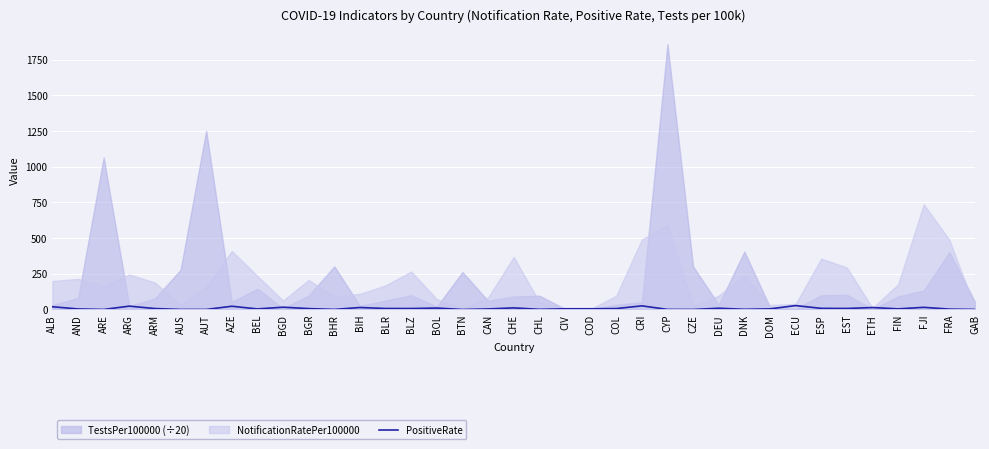

Where is the first local minimum?

ARE